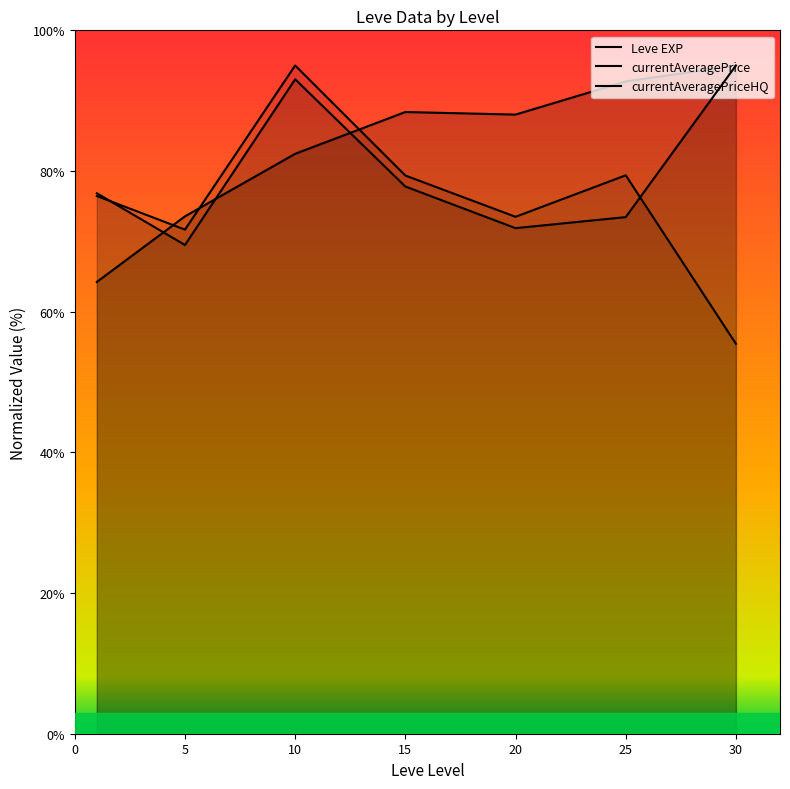

How many lines are shown in the chart?

3